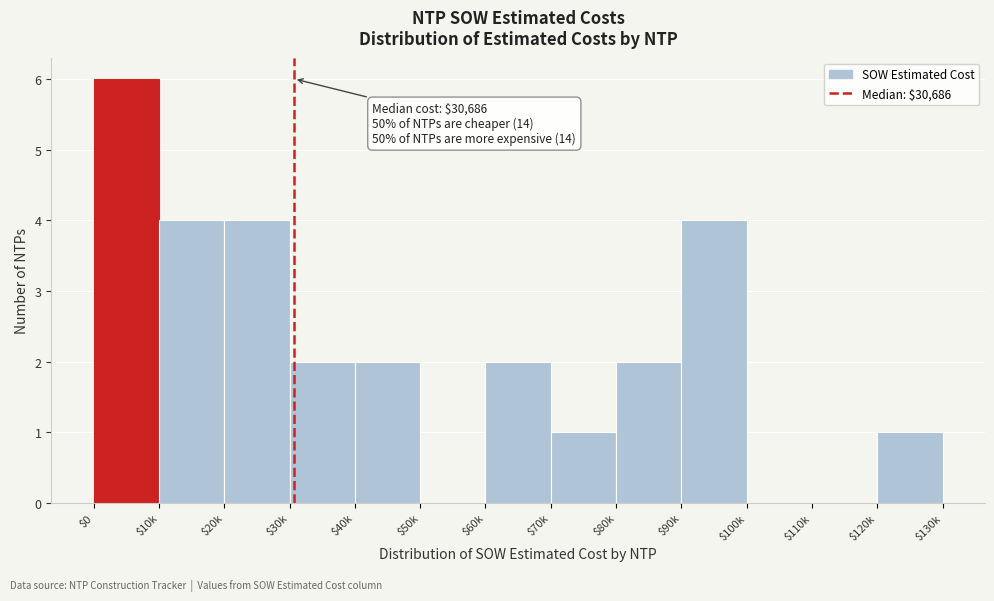

What is the sum of all values?

28